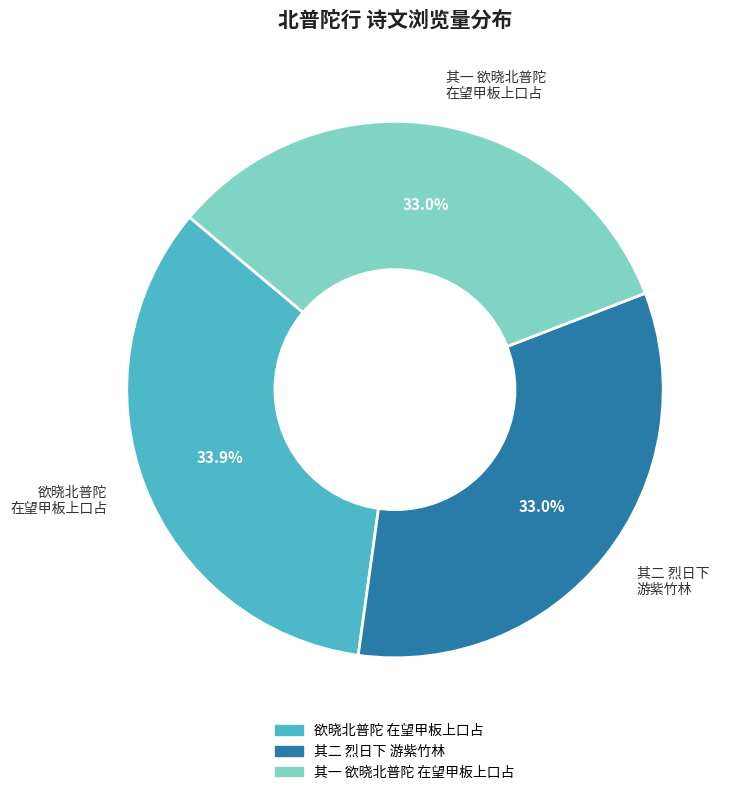

Is there a majority slice in this chart?

No